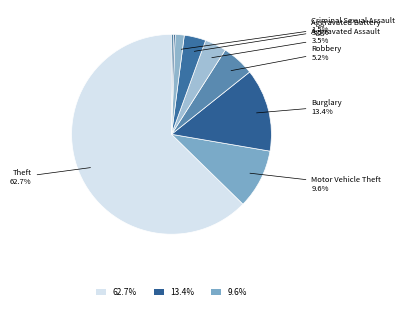

Count the number of slices in the pie.

9